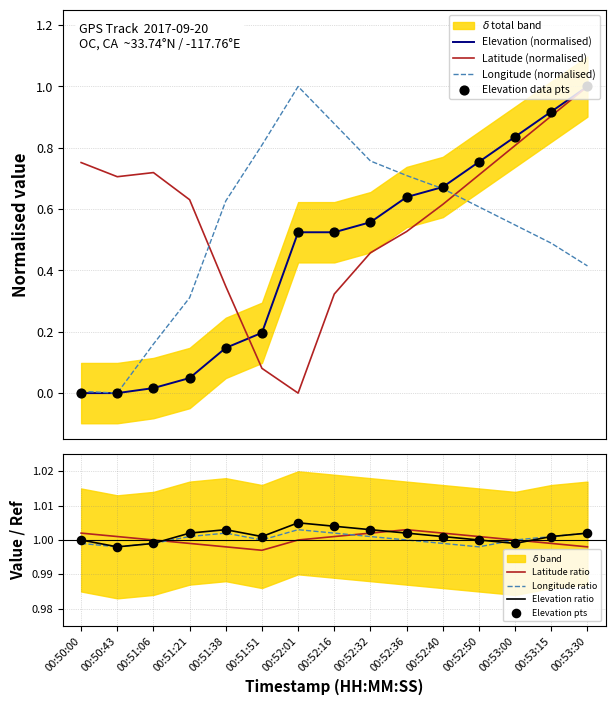

What are all the series names shown in the legend?

Elevation, Latitude, Longitude